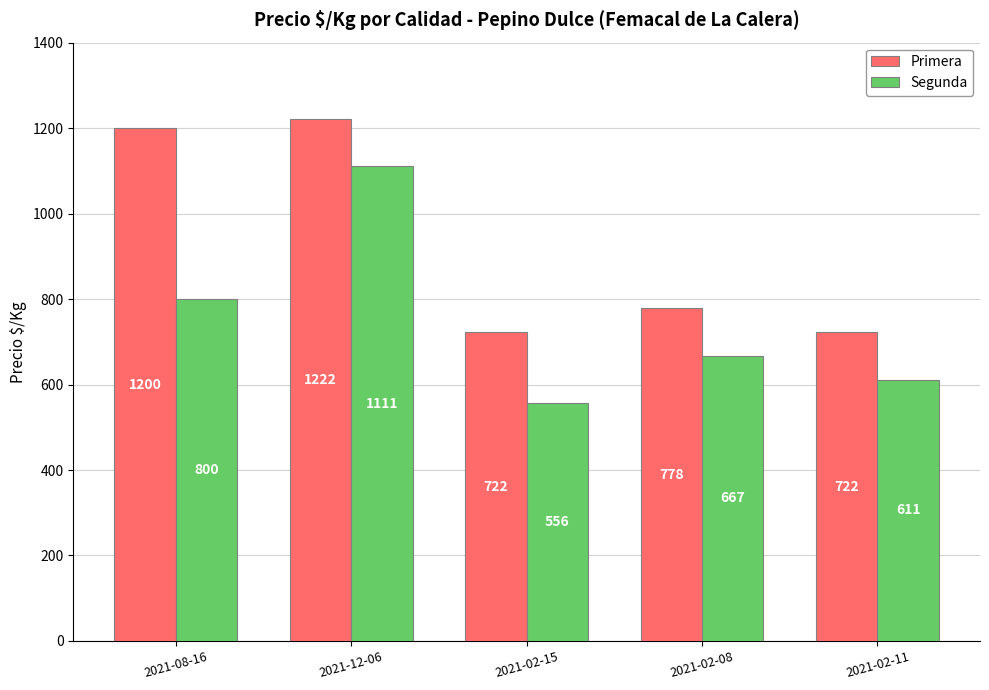

Is it true that Segunda equals 1087 at 2021-08-16?

False